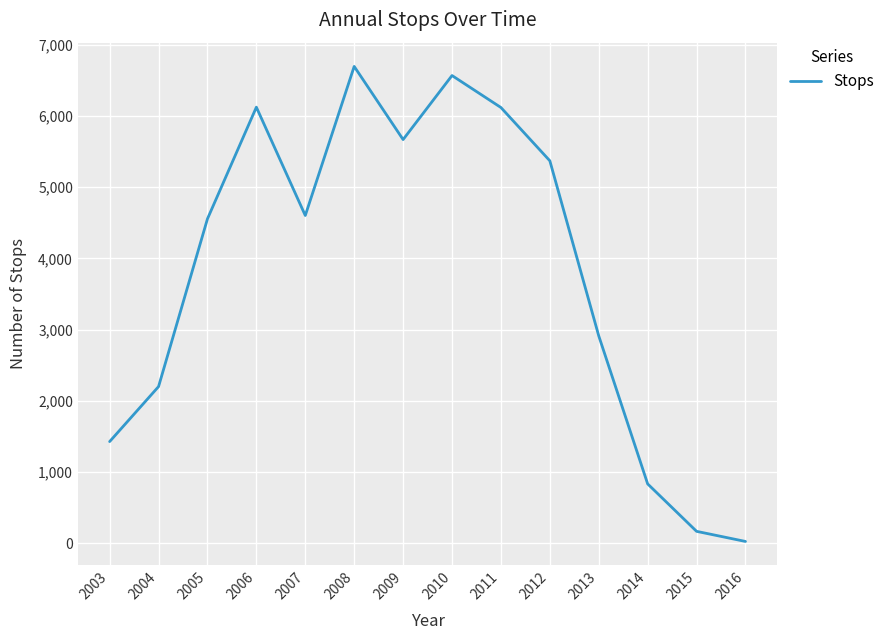

How many lines are shown in the chart?

1